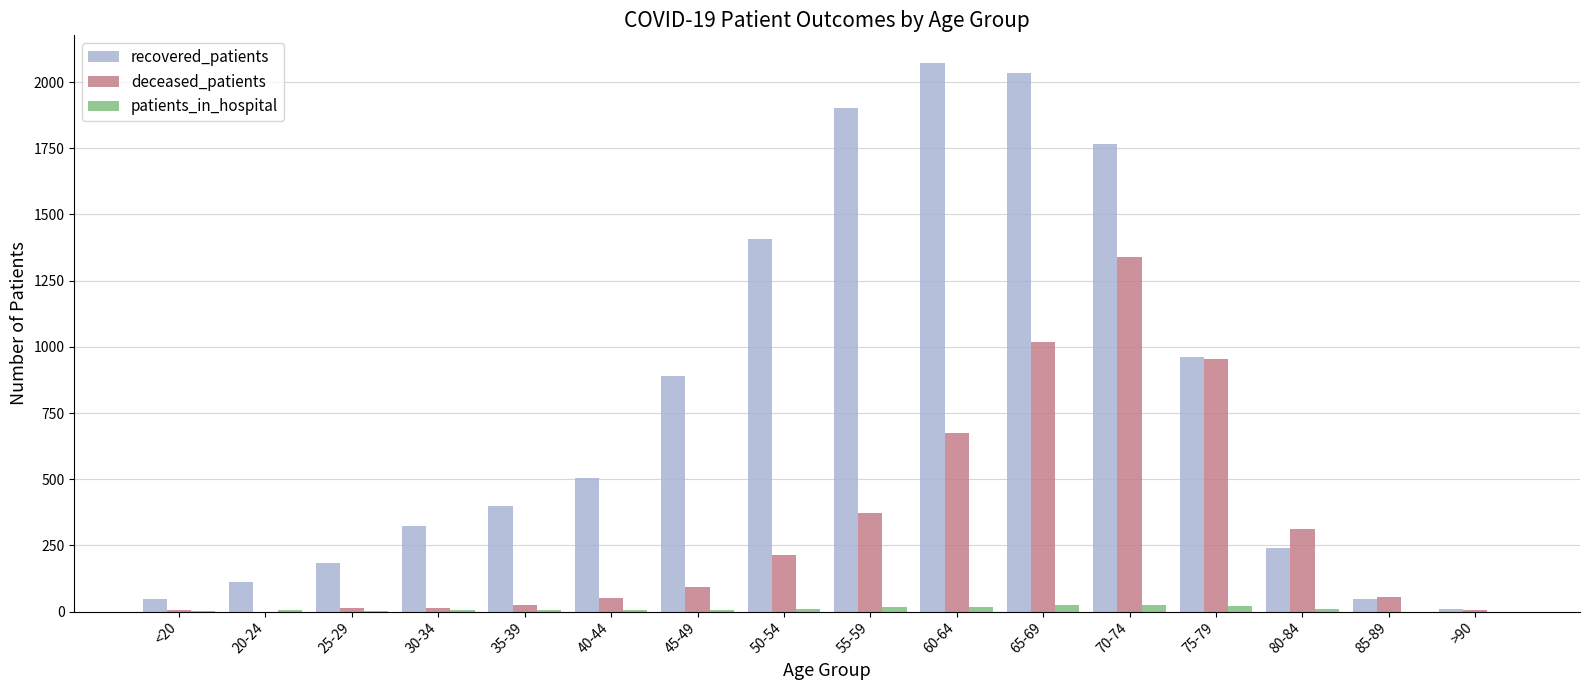

How many groups of bars are there?

16